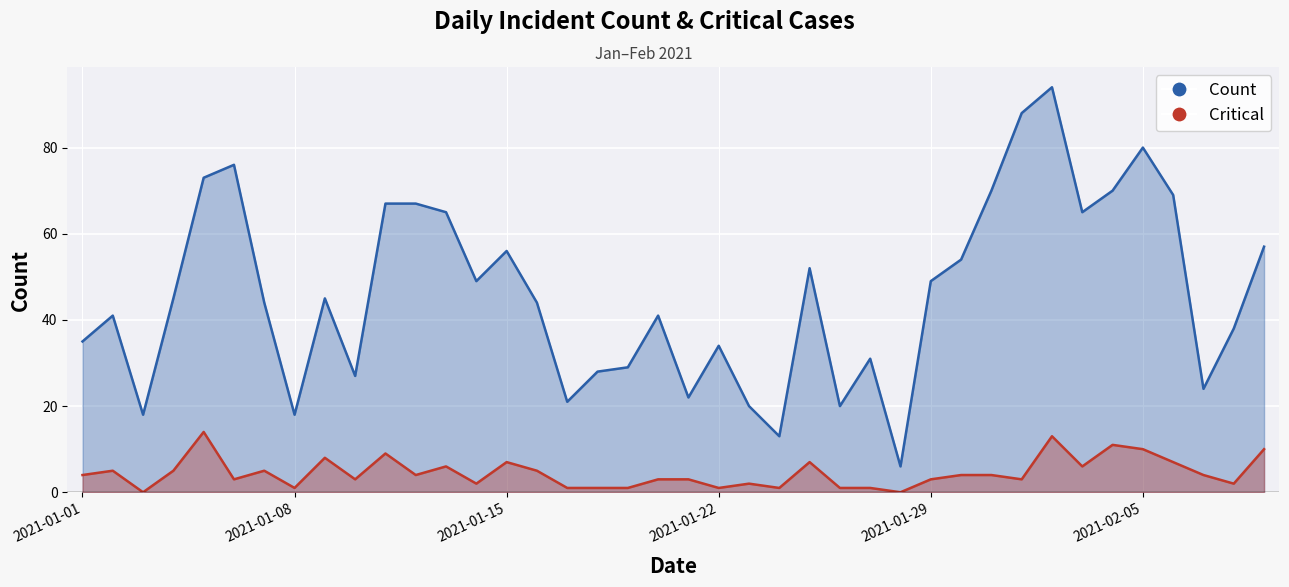

Count the number of data series in this chart.

2